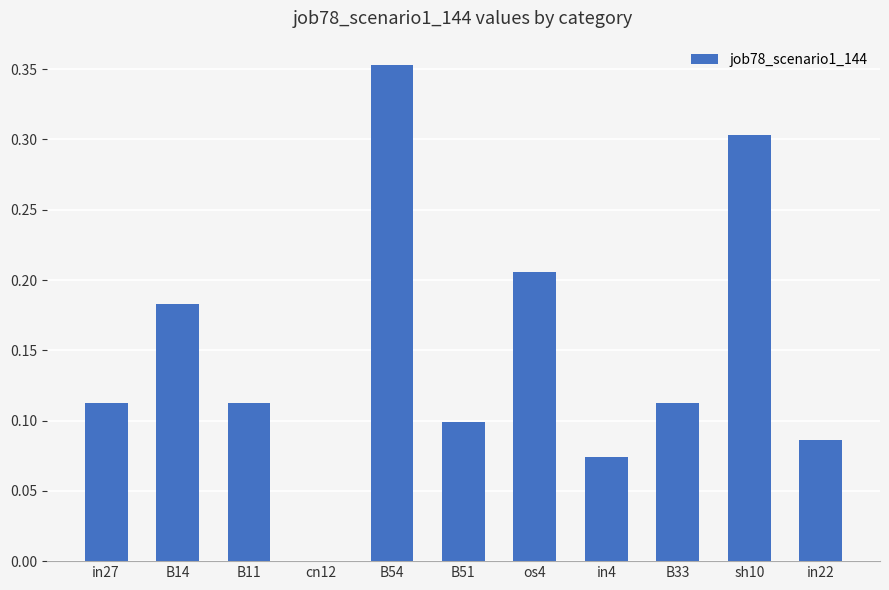

What is the sum of all values?

1.6